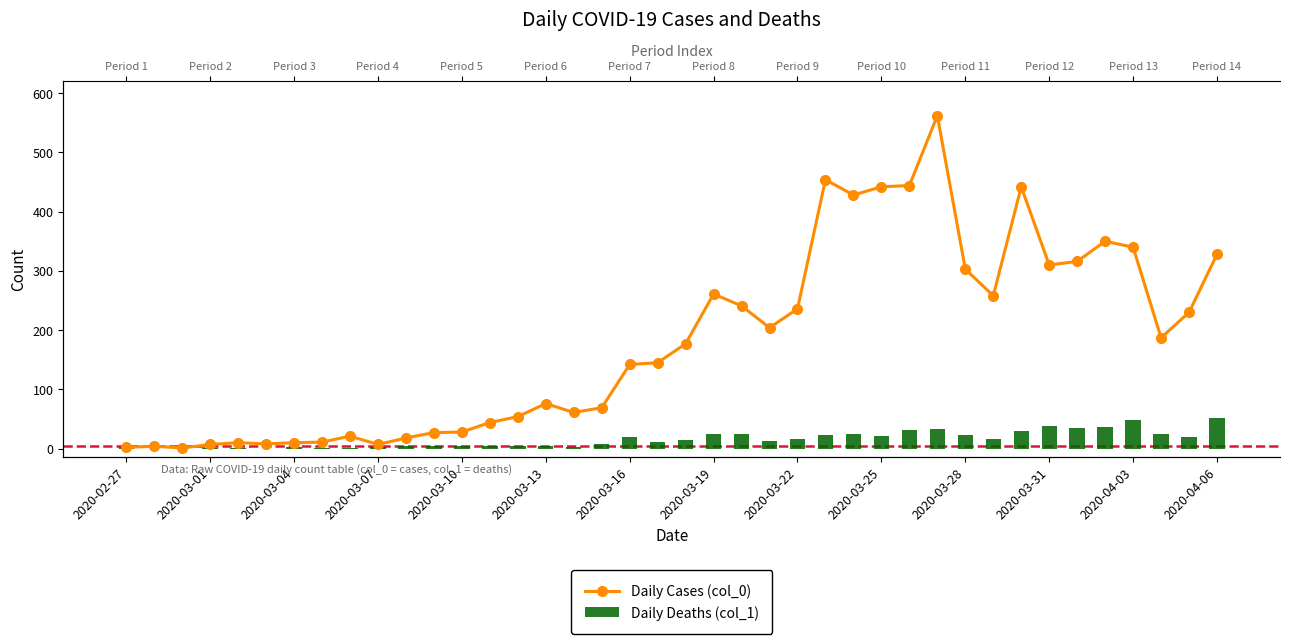

What is the difference between the Daily Cases (col_0) values at 30 and 37?

116